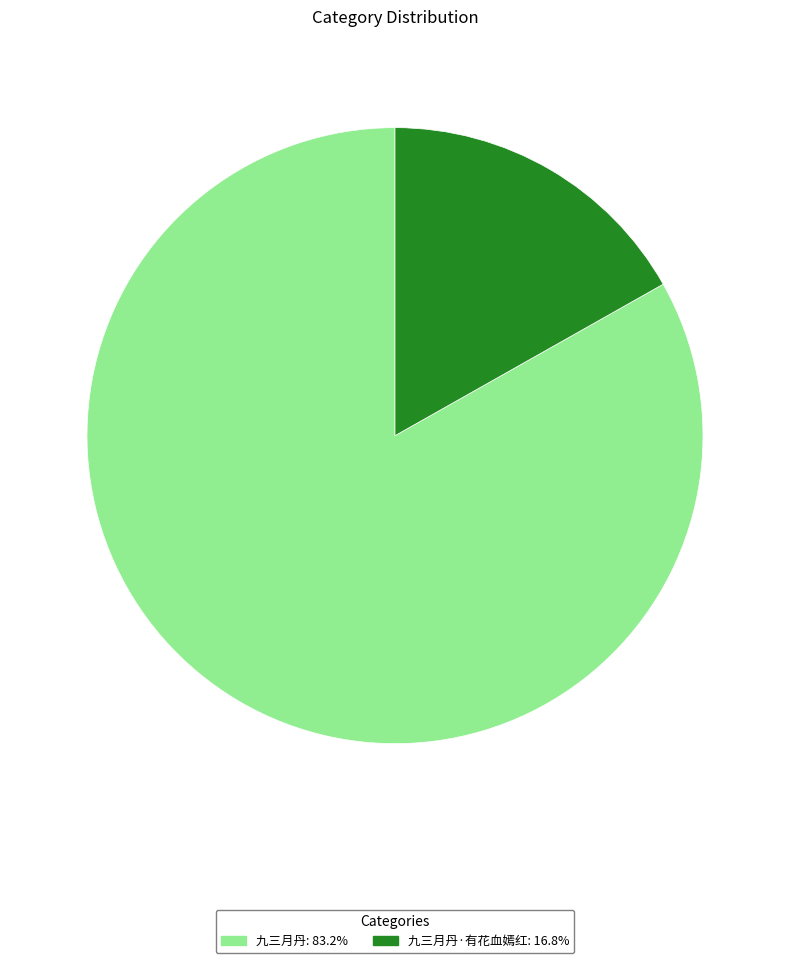

Is there a majority slice in this chart?

Yes